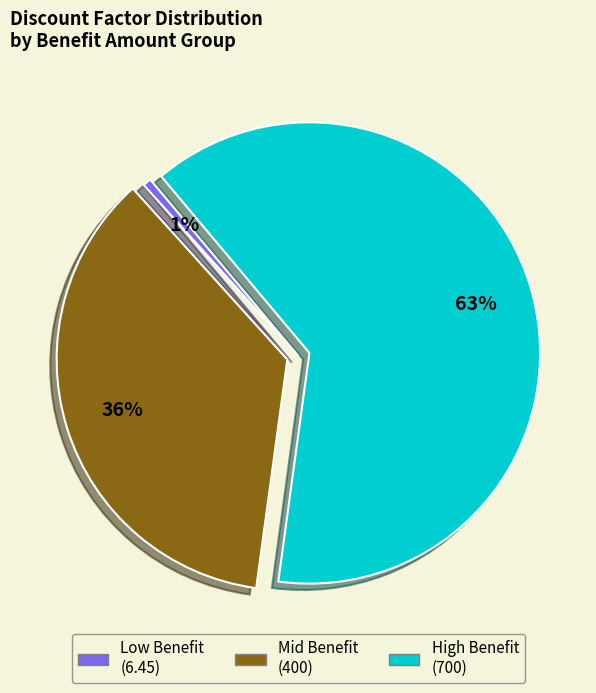

Is there a majority slice in this chart?

Yes